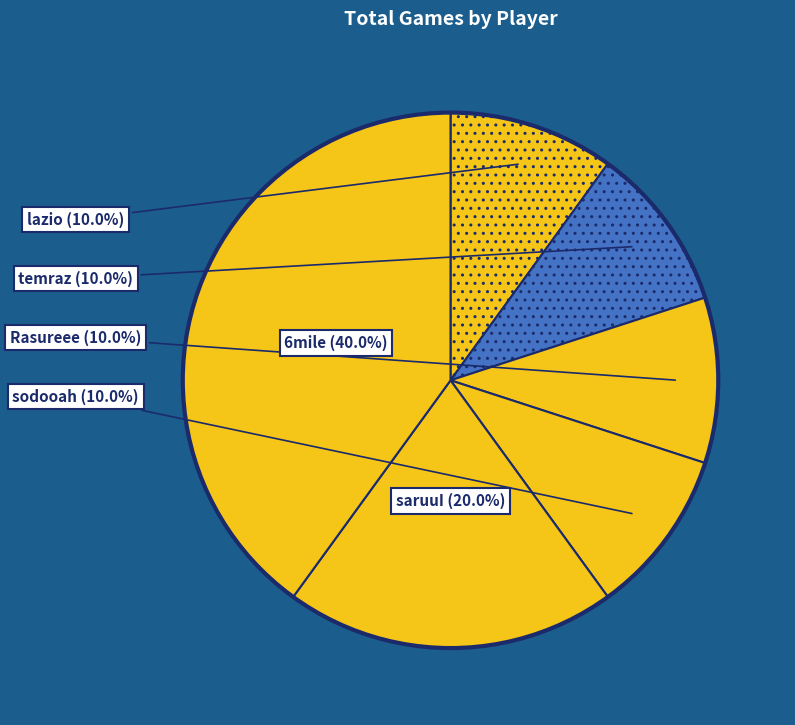

How many segments does this pie chart have?

6